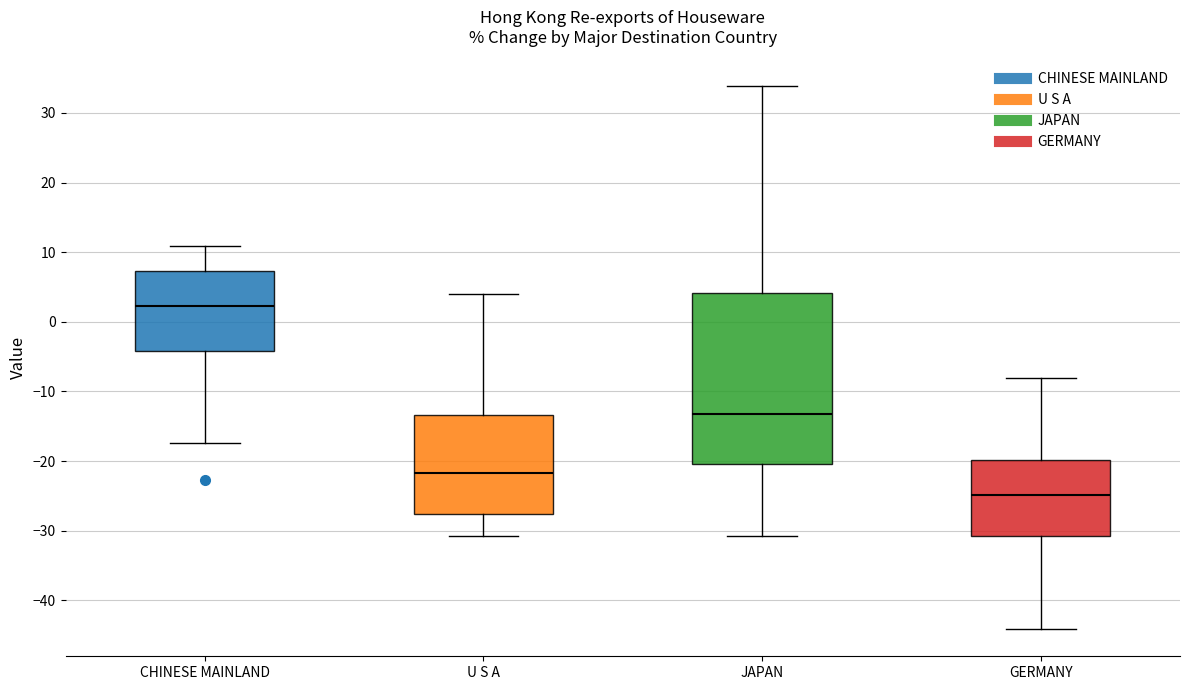

Where is the lower edge of the box for U S A on the y-axis? The values are not printed on the chart, so give them approximately, as read against the axis.

-28